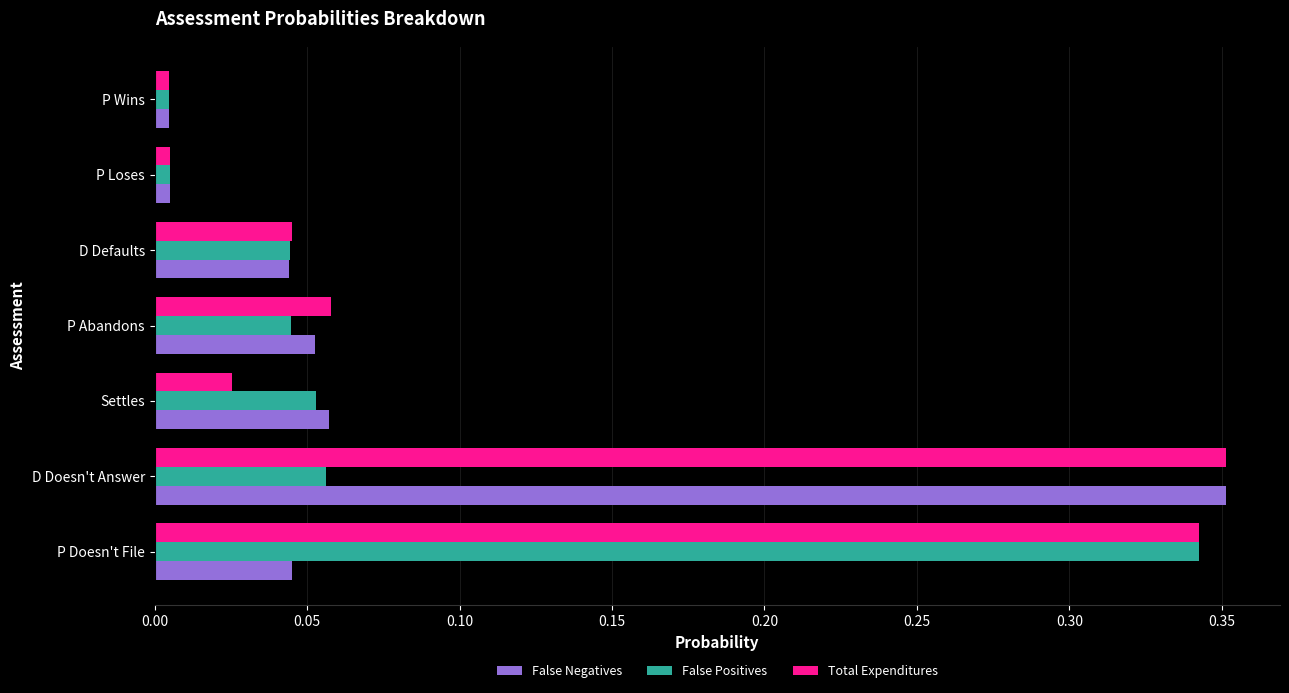

Which category has the highest value in the Total Expenditures series?

D Doesn't Answer